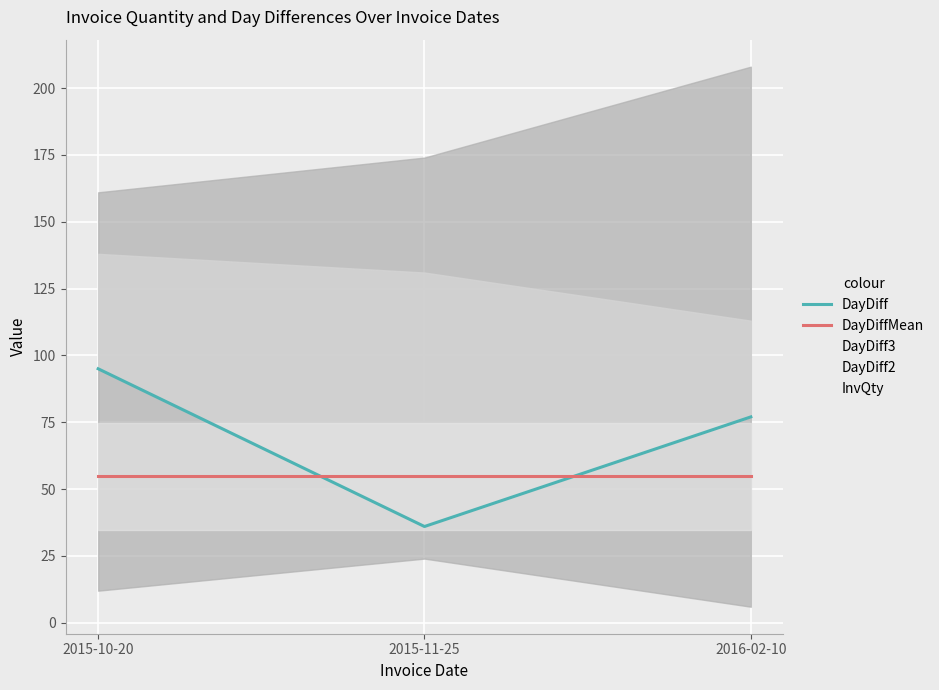

Reading right to left, extract all data points from this chart.

DayDiff: 2016-02-10=77.0	2015-11-25=36.0	2015-10-20=95.0
DayDiffMean: 2016-02-10=54.8	2015-11-25=54.8	2015-10-20=54.8